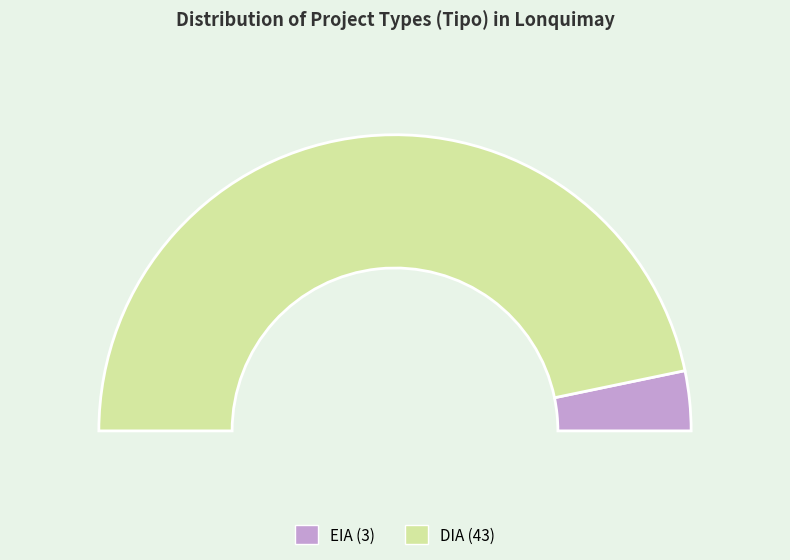

Approximately how many times larger is the value at EIA compared to DIA?

0.1